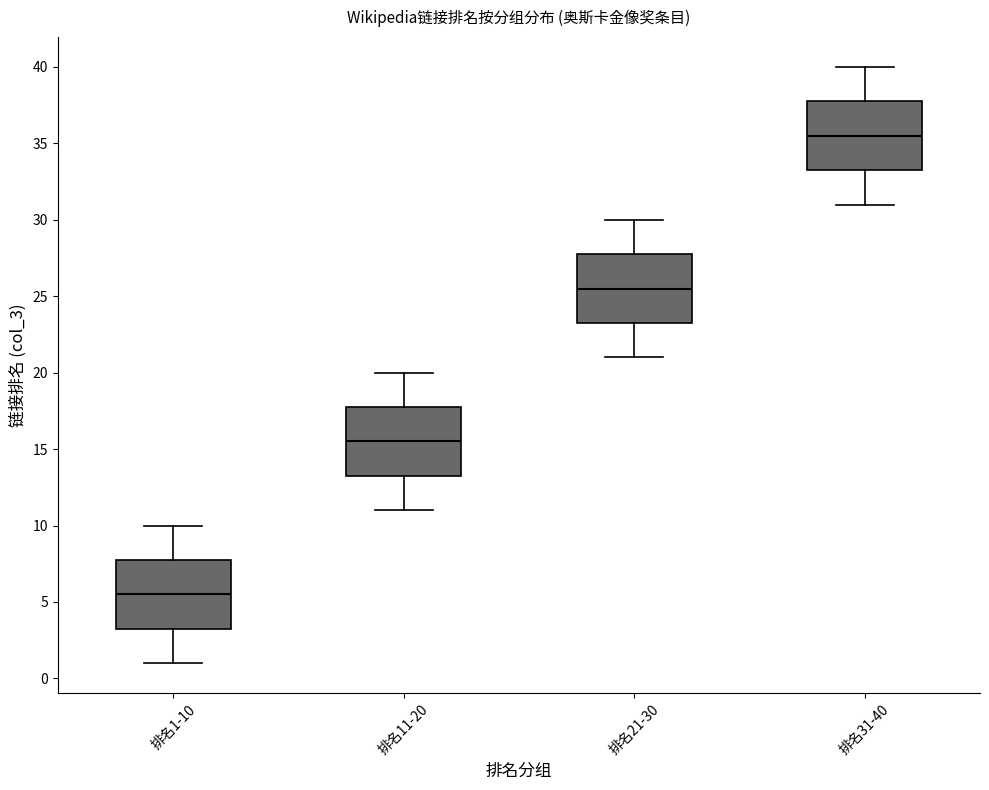

Where does the upper whisker of the box for 排名21-30 end on the y-axis? The values are not printed on the chart, so give them approximately, as read against the axis.

30.0